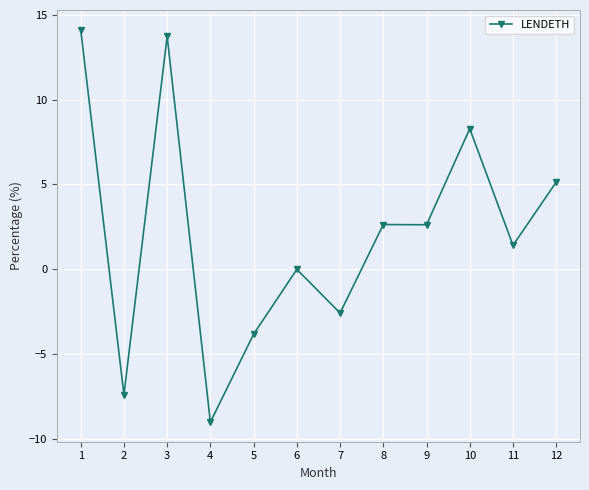

True or false: the data has more than 1 interior local peaks.

True